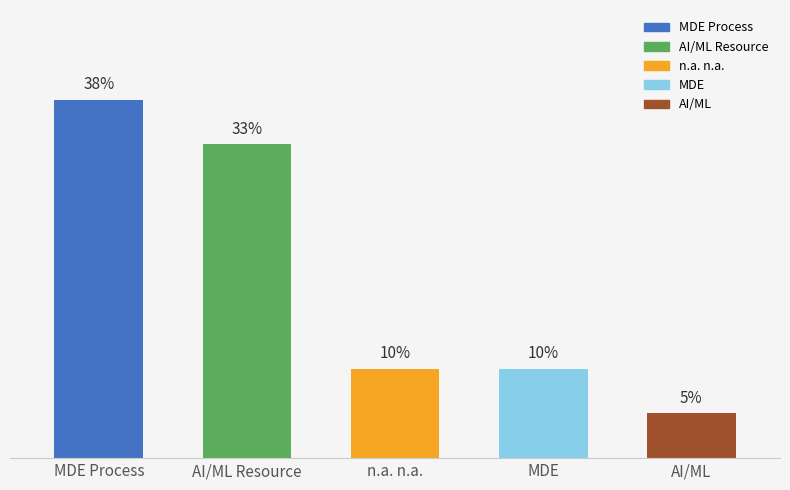

Are the bars horizontal?

No